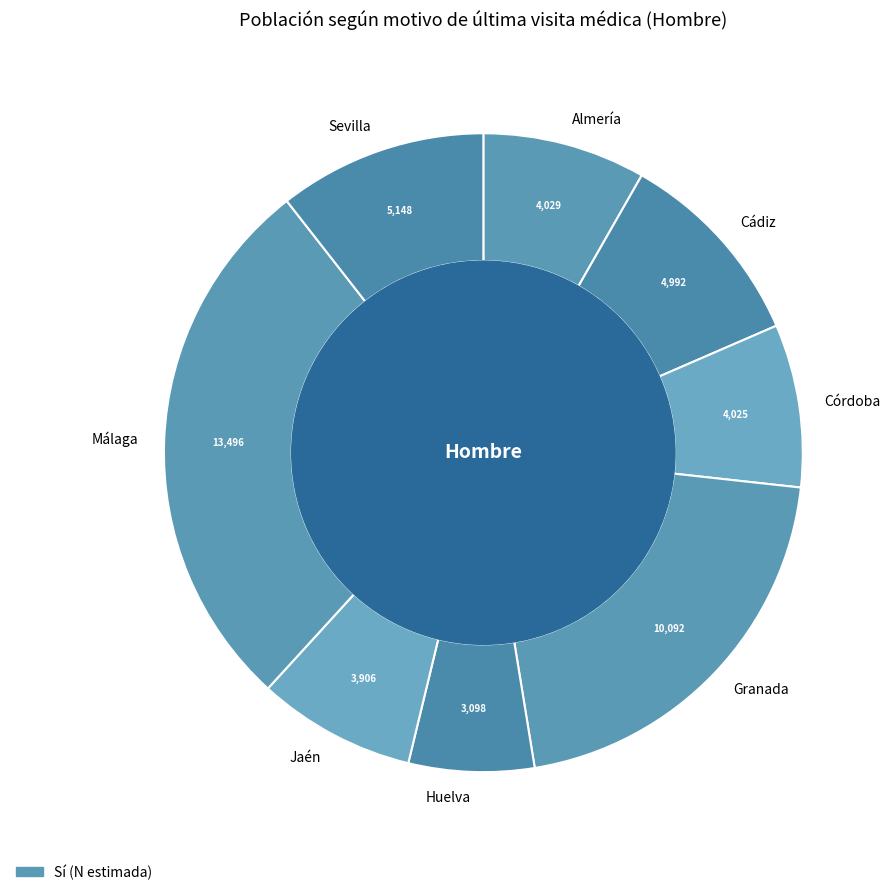

Is there any slice that represents more than half of the pie?

No